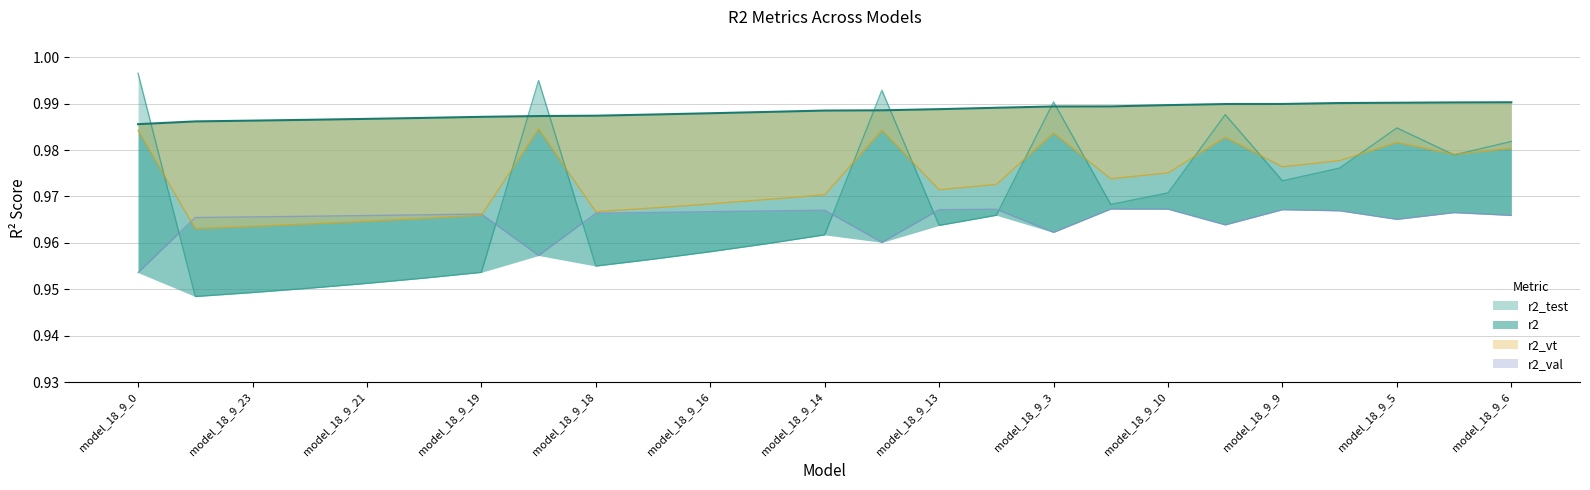

Which series has the largest total across all categories?

r2